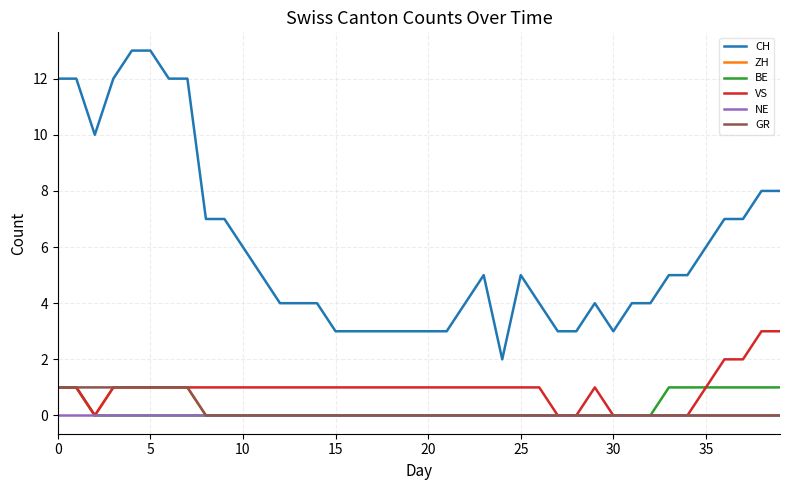

True or false: CH and NE intersect in this chart.

False